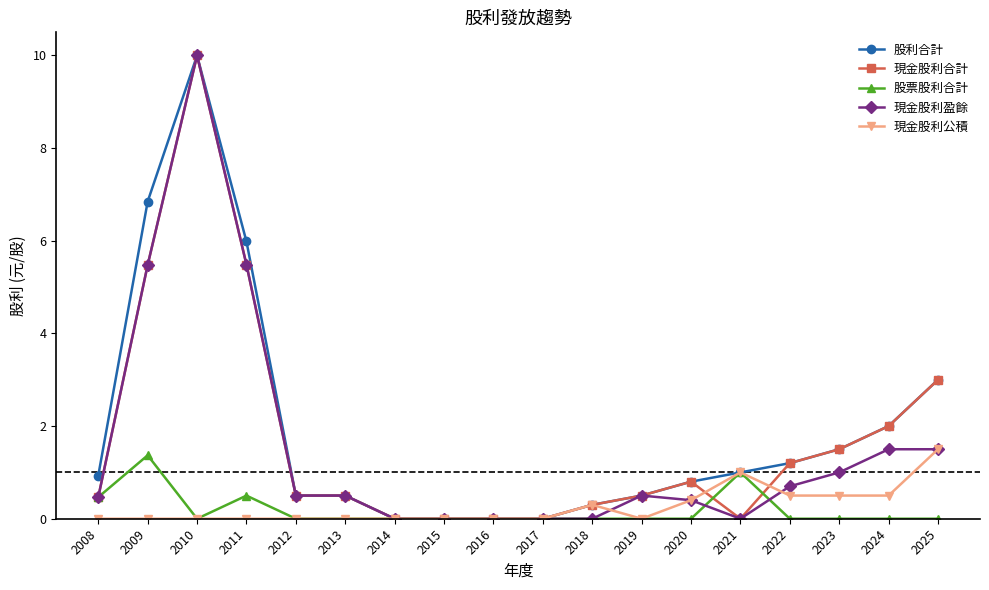

Does the chart display data point markers on the line(s)?

Yes